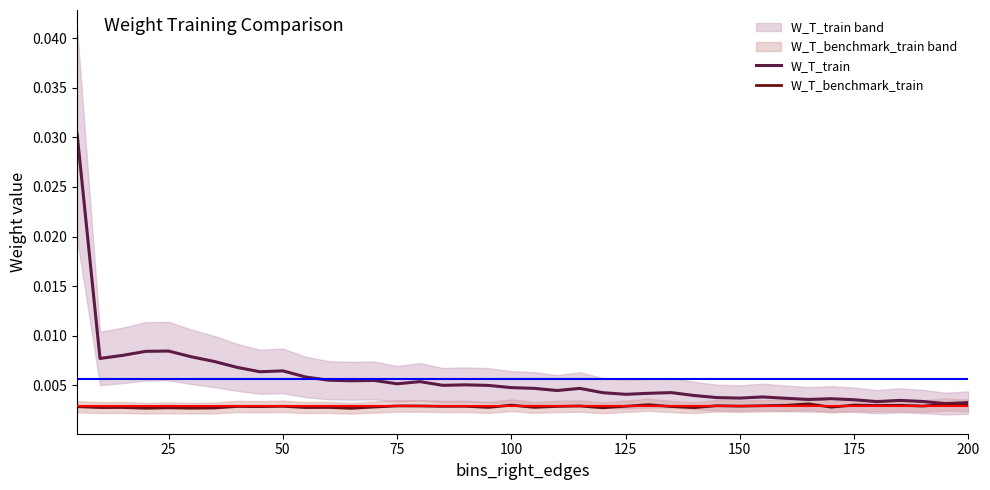

True or false: W_T_train and W_T_benchmark_train cross at least once.

False